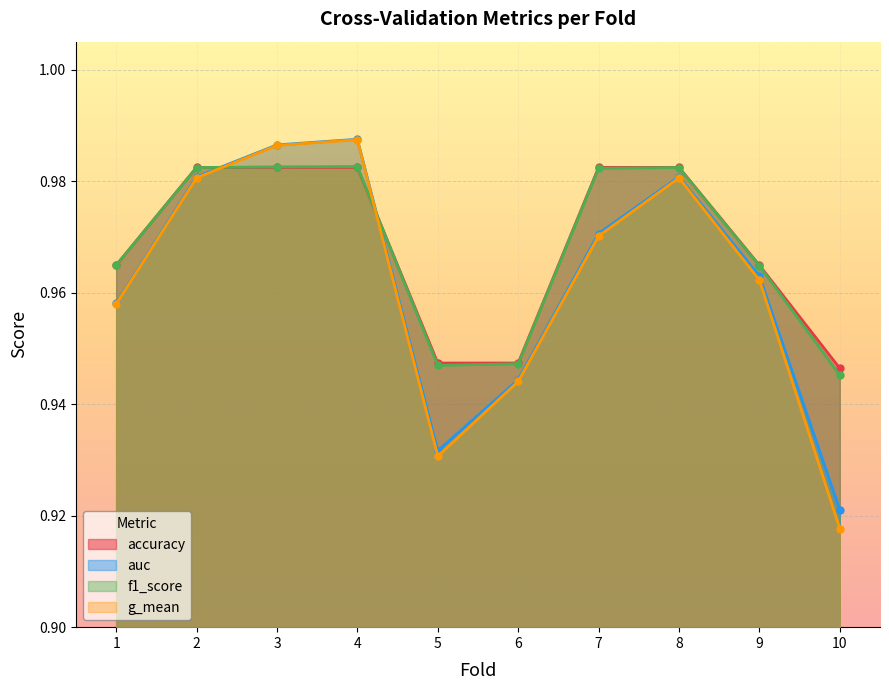

In auc, how many points are lower than both neighbors (excluding endpoints)?

1